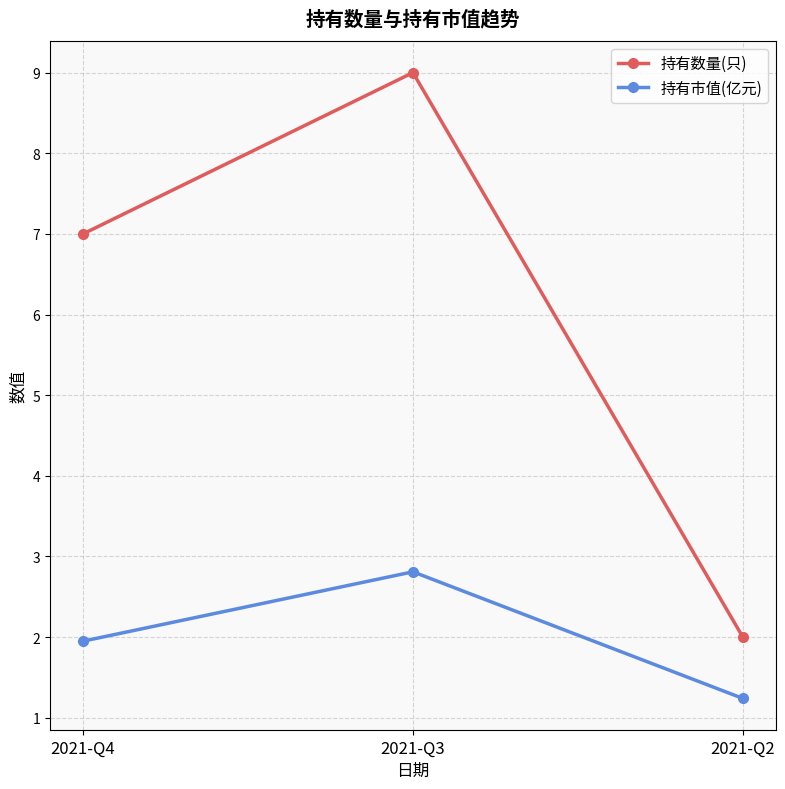

Which series changed the most between 2021-Q3 and 2021-Q2?

持有数量(只)